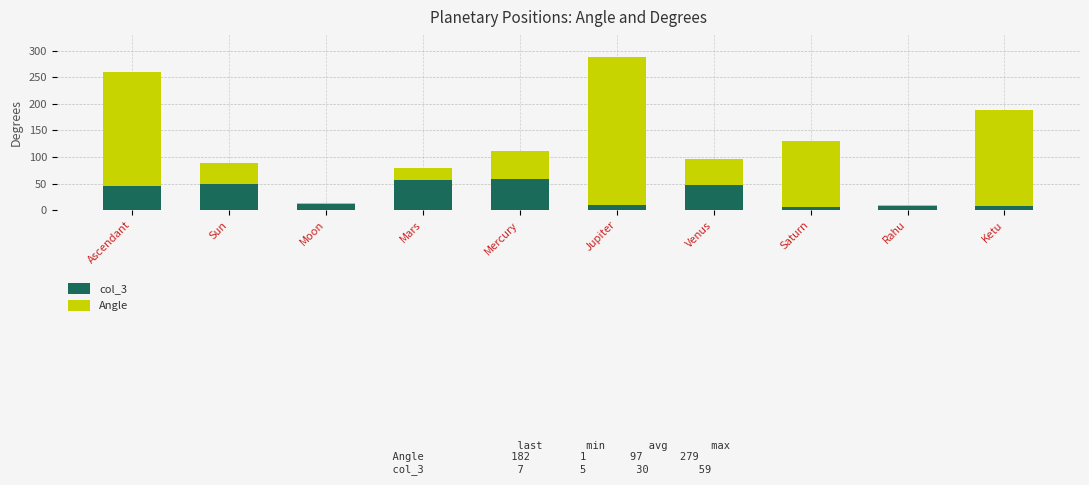

The value of col_3 at Sun is 50. True or false?

True